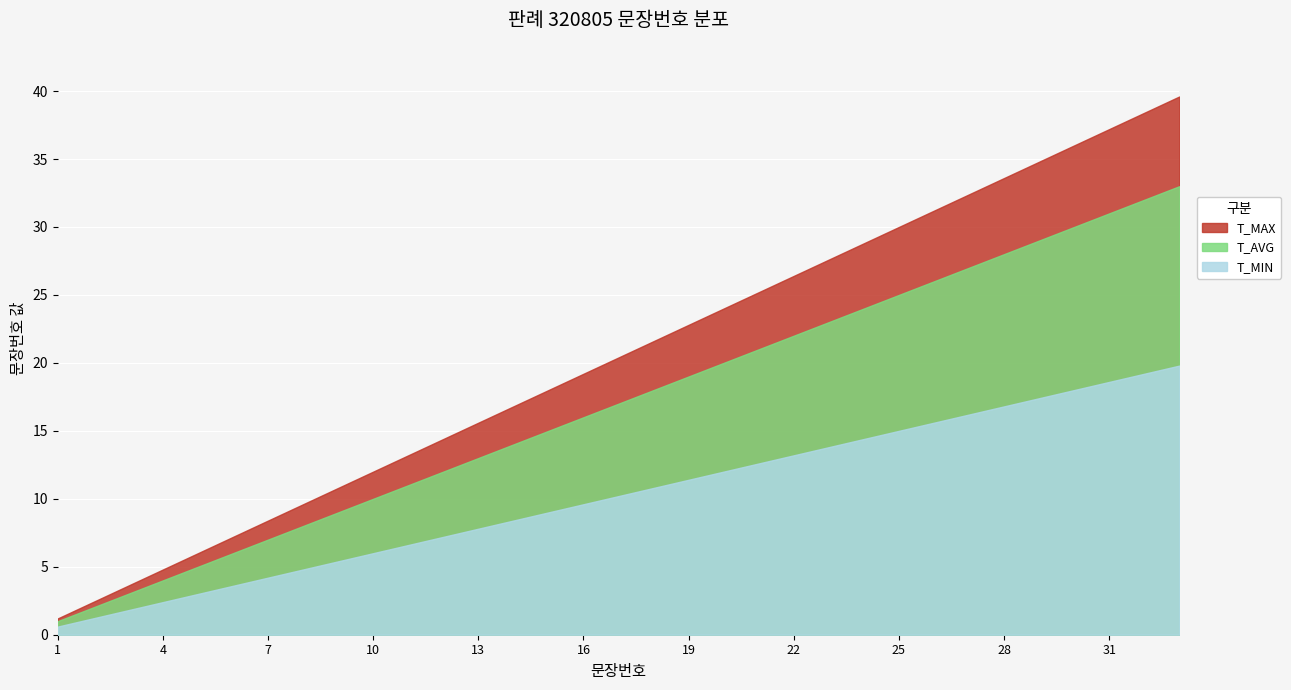

List the labels in order of value, largest first.

33, 32, 31, 30, 29, 28, 27, 26, 25, 24, 23, 22, 21, 20, 19, 18, 17, 16, 15, 14, 13, 12, 11, 10, 9, 8, 7, 6, 5, 4, 3, 2, 1